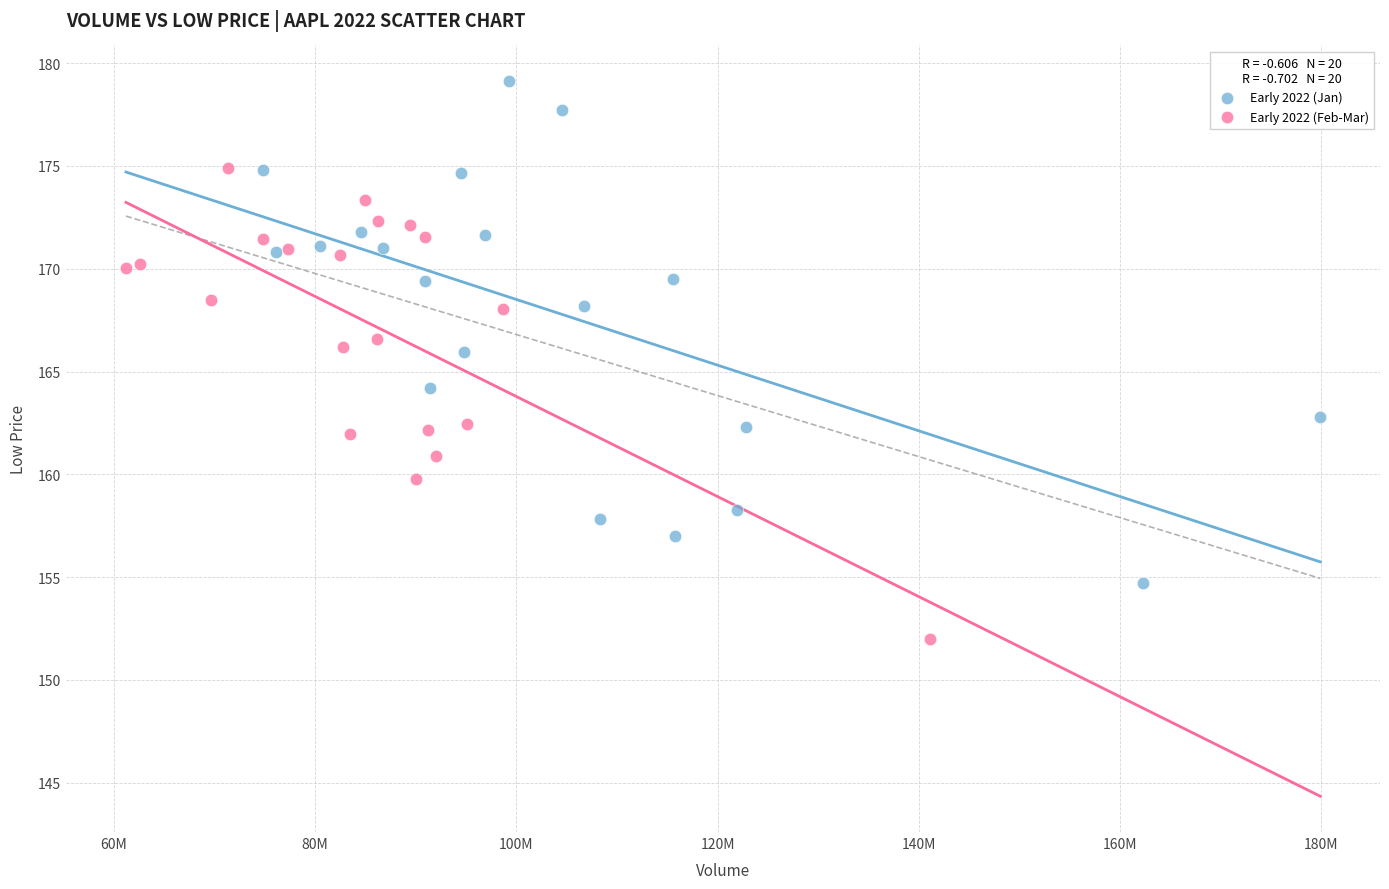

What are all the series names shown in the legend?

Early 2022 (Jan), Early 2022 (Feb-Mar)